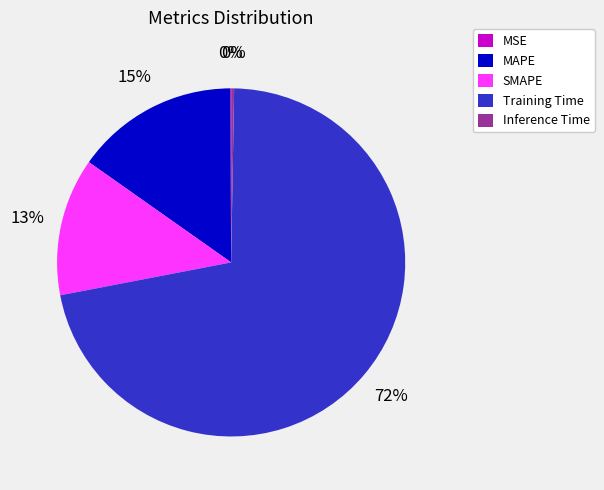

Does Training Time account for over 50% of the chart?

Yes